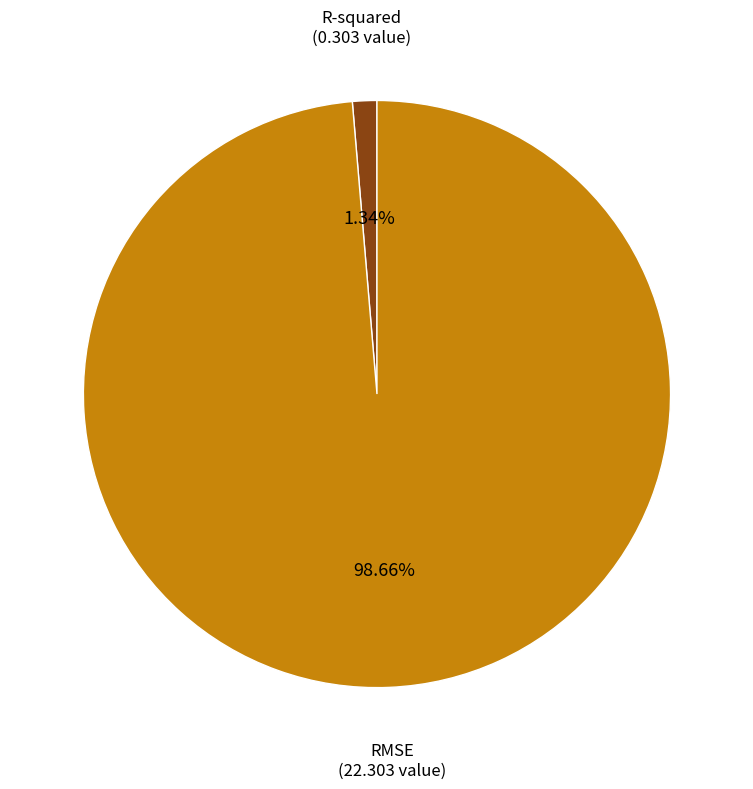

To the nearest percent, what percentage of the pie is R-squared?

1%